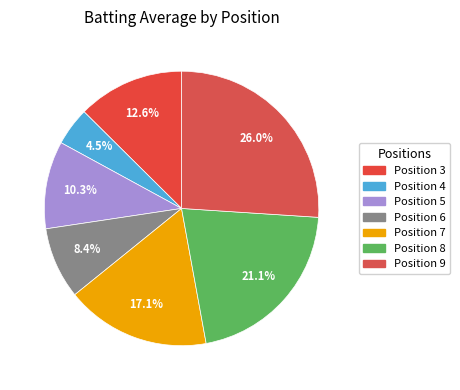

Is it true that Position 9 is 18% of the pie?

False